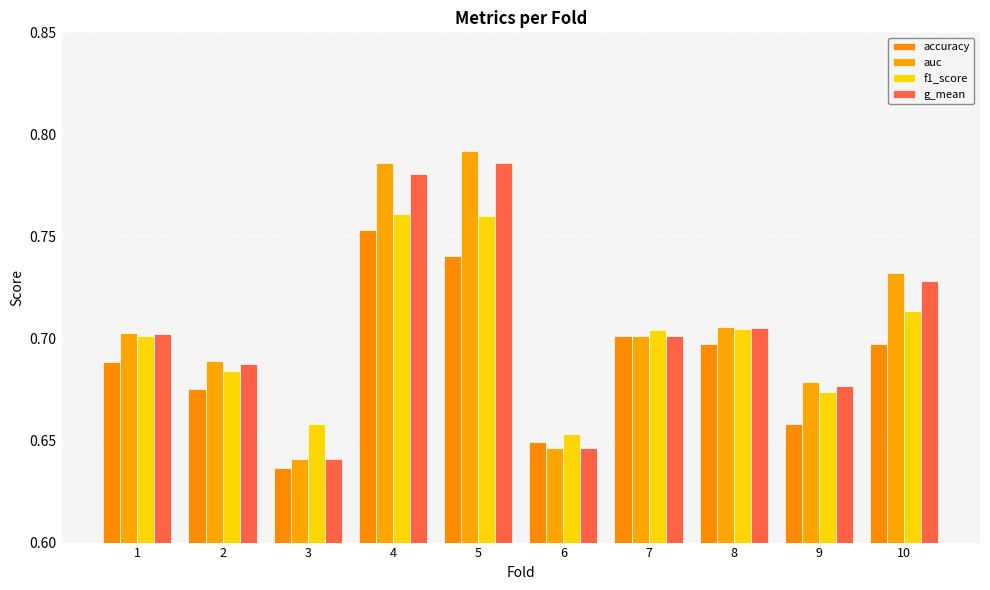

Which series changed the most between 4 and 5?

accuracy